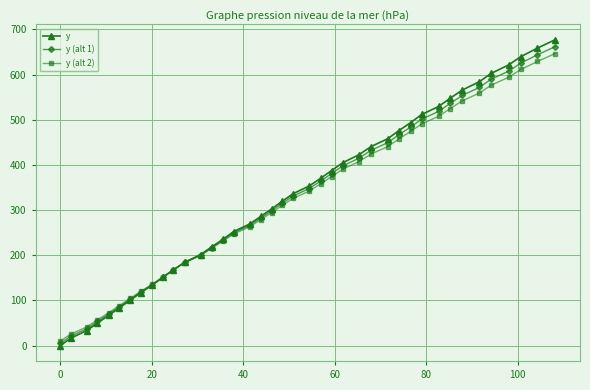

What is the value of the y (alt 1) point at the 29th from the left?

466.6